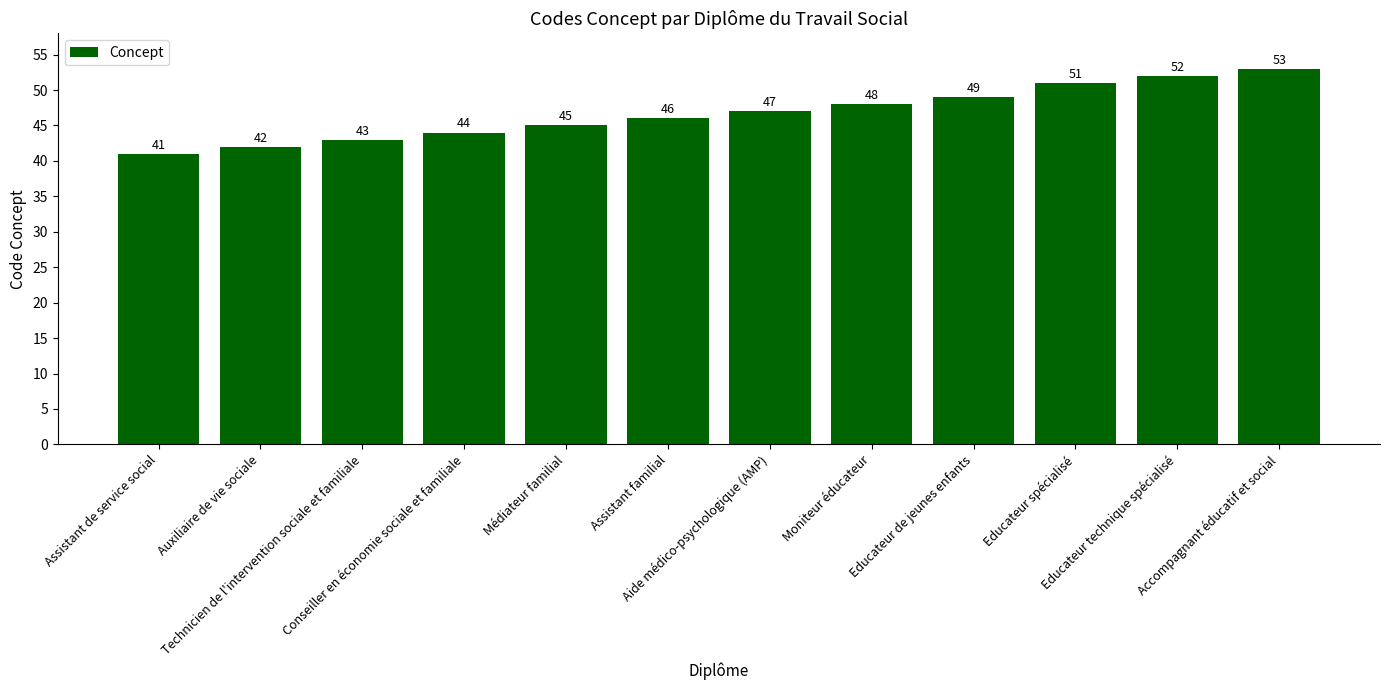

Which has a higher value, Médiateur familial or Assistant de service social?

Médiateur familial